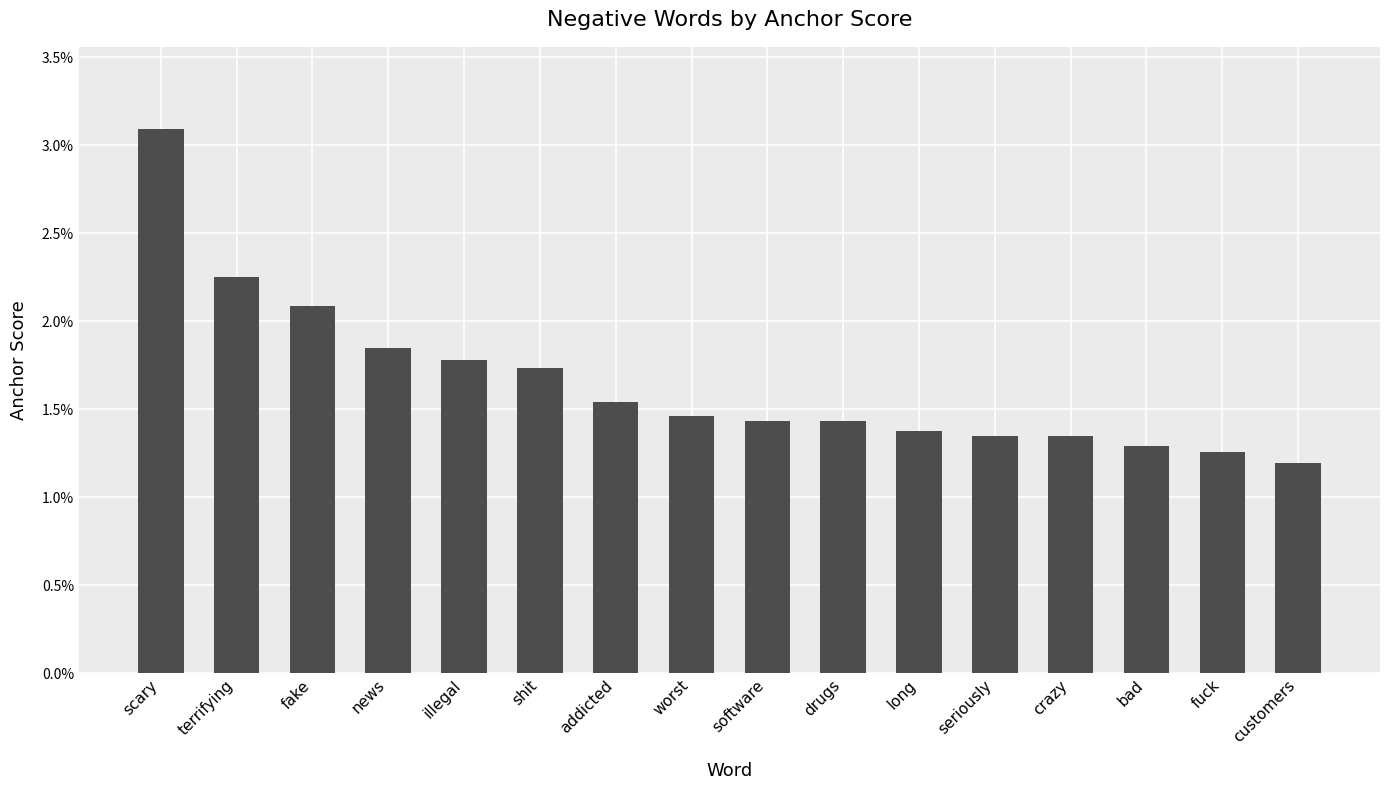

Are the bars horizontal?

No